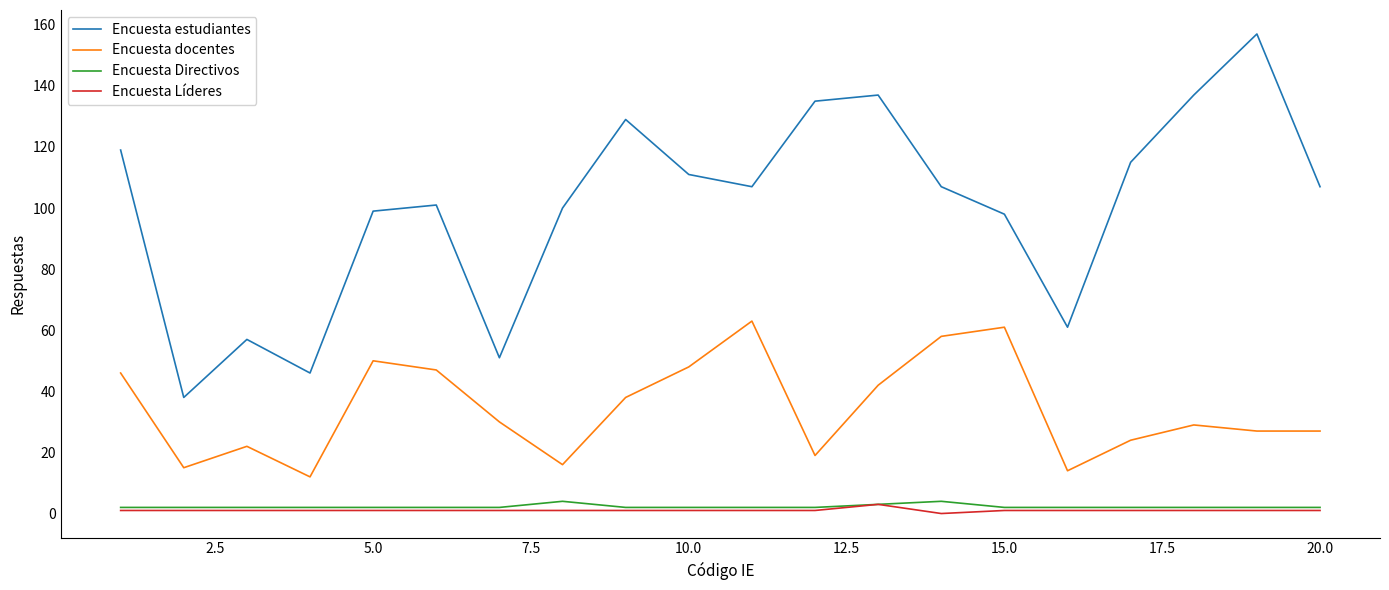

How many interior local peaks does the Encuesta estudiantes series have?

5